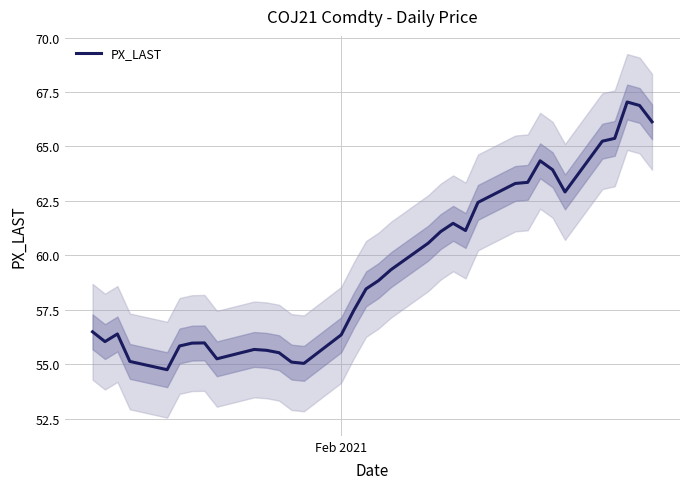

Is it true that the value at 18 is 33.4?

False